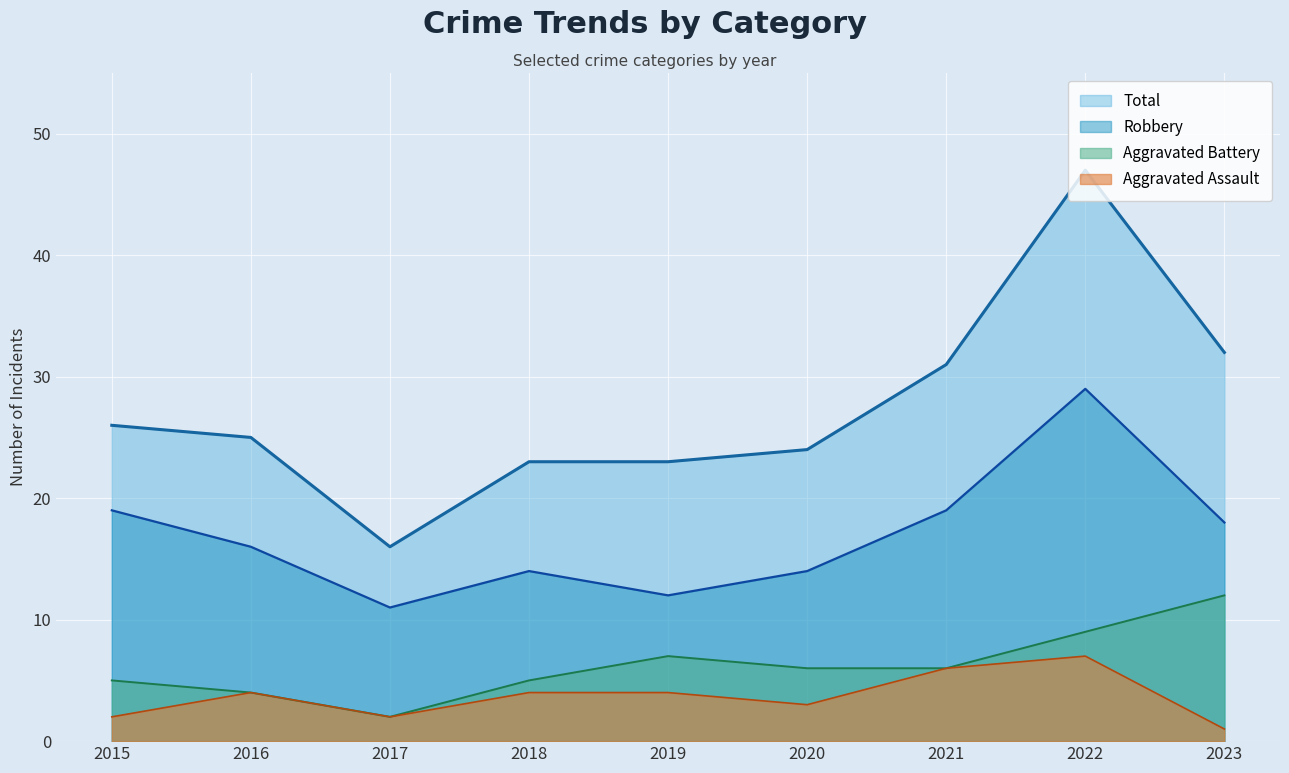

How many categories are shown in the chart?

9